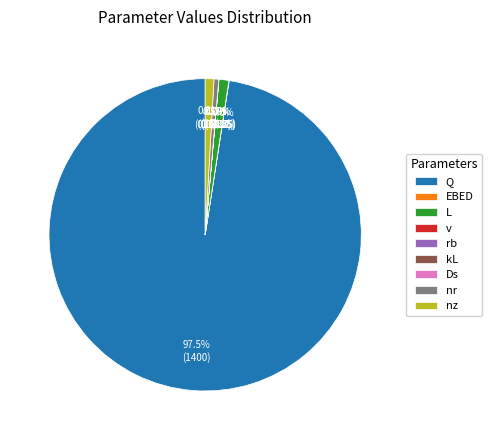

To the nearest percent, what percentage of the pie is Q?

98%